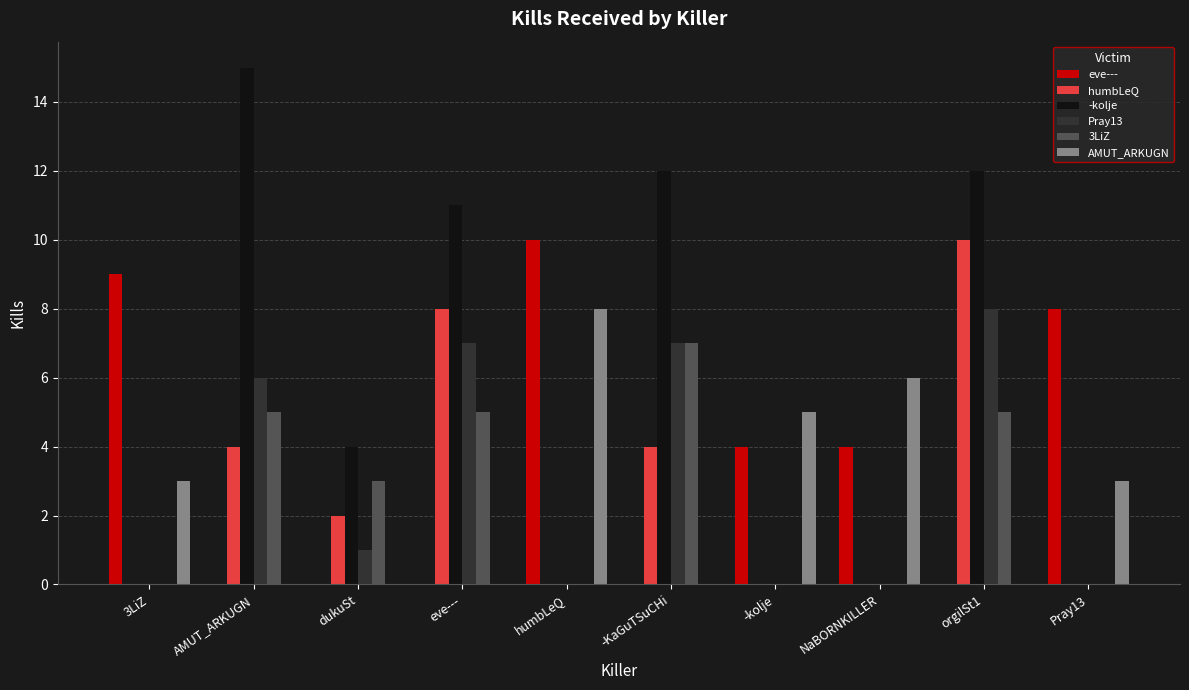

Is it true that eve--- equals 10 at humbLeQ?

True